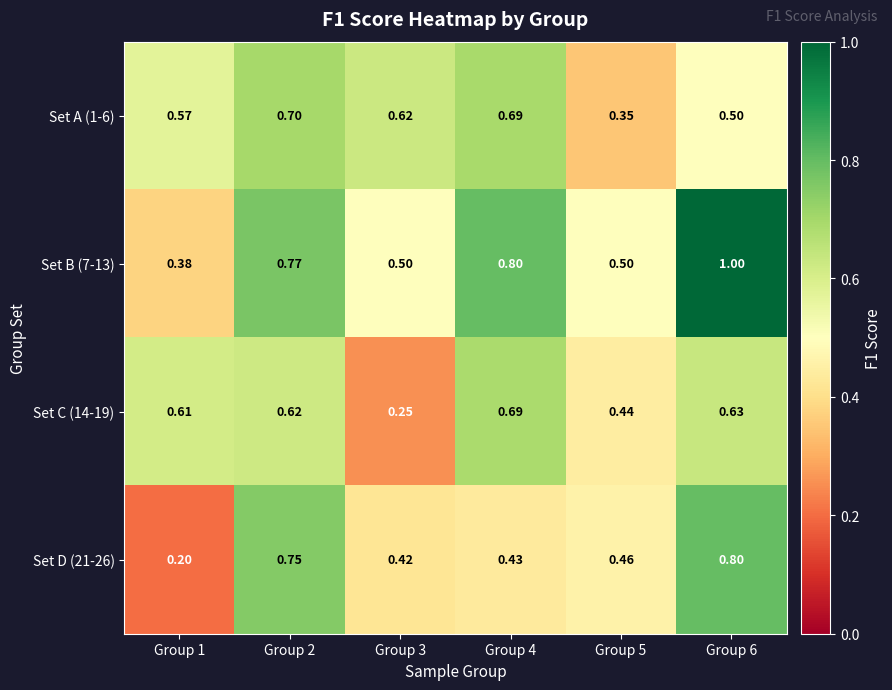

Is the value of Set C (14-19) at Group 2 greater than the value of Set D (21-26) at Group 4?

Yes